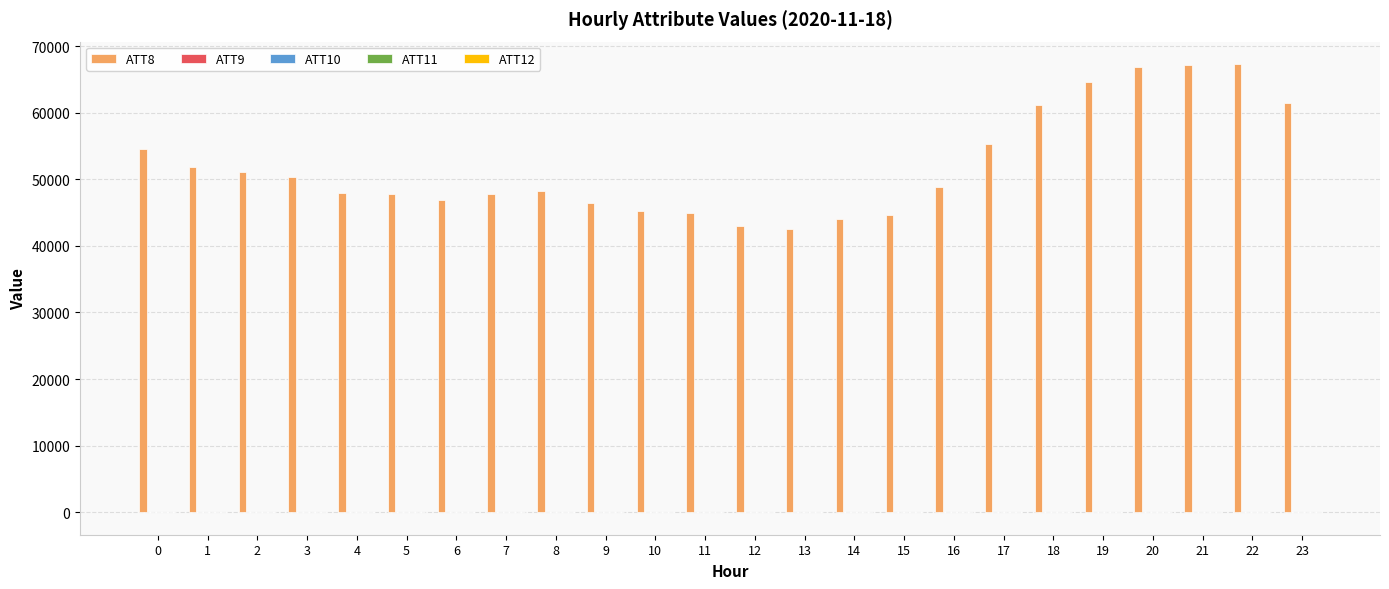

How many groups of bars are there?

24